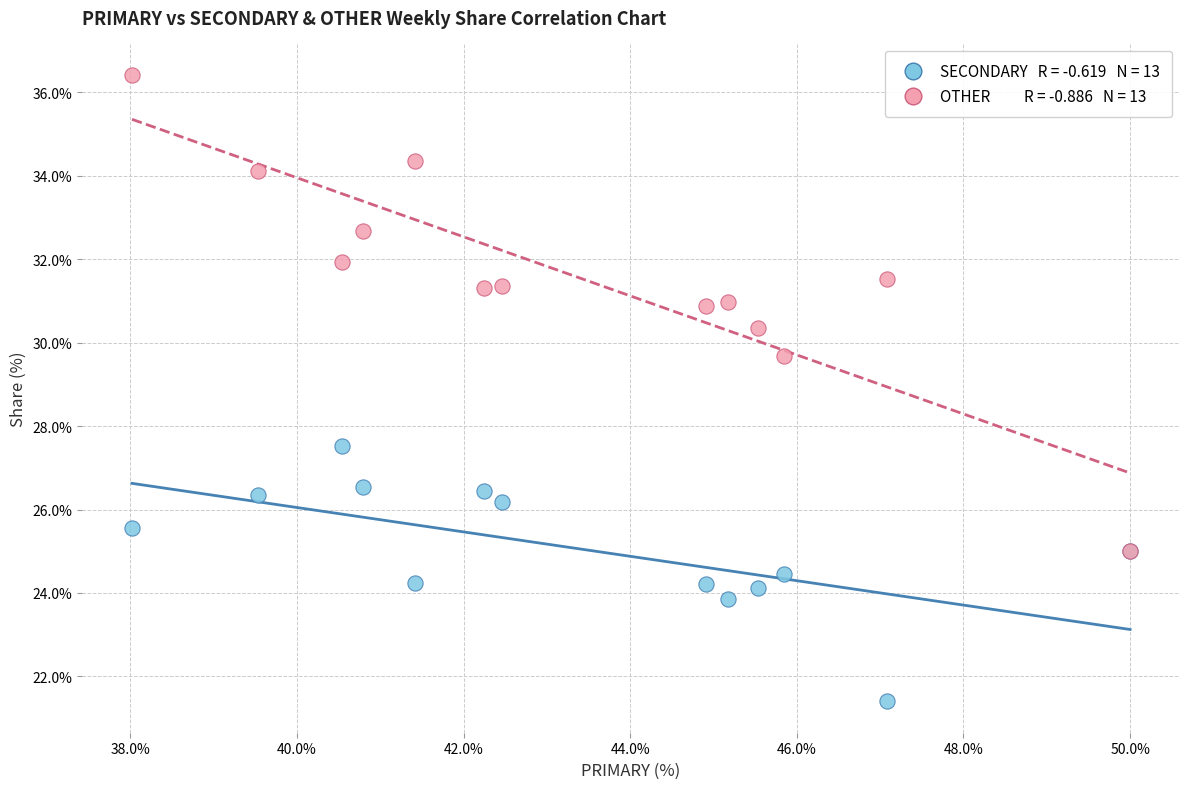

Across all series, what Y value is closest to 28?

27.5